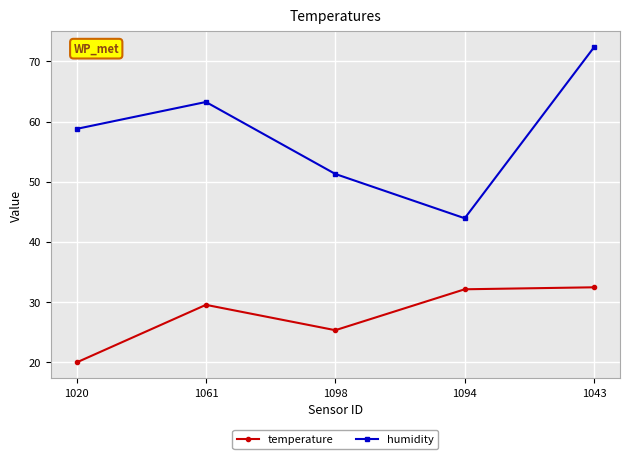

True or false: temperature and humidity cross at least once.

False